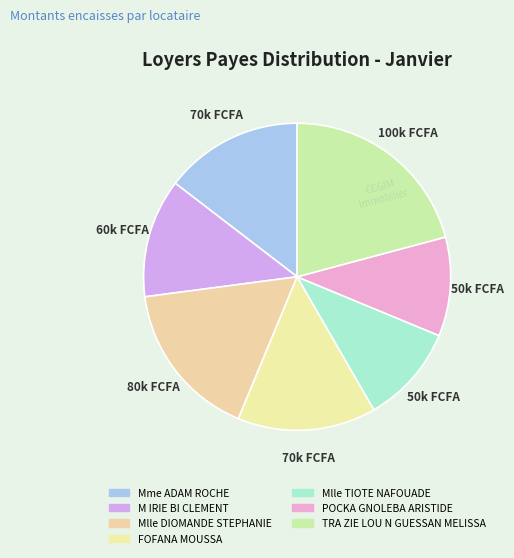

Is there a majority slice in this chart?

No